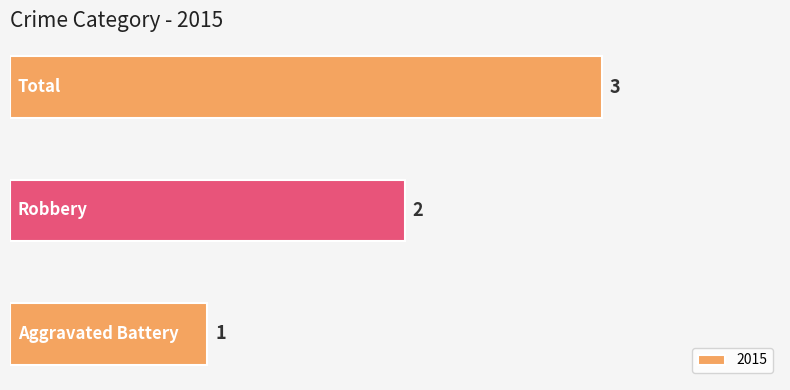

What is the greatest value displayed?

3